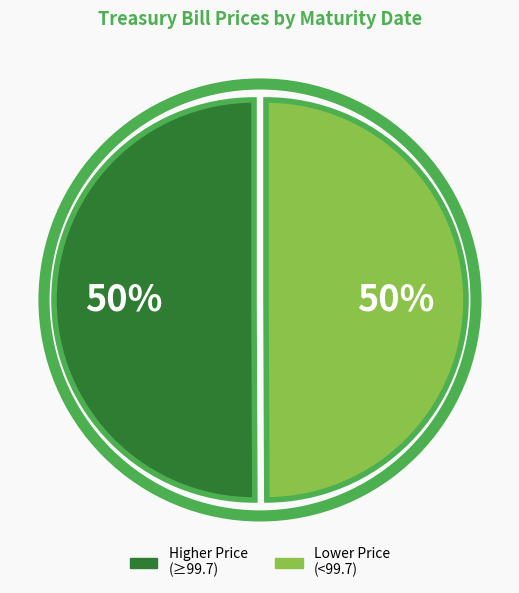

To the nearest percent, what is the average slice percentage?

50%